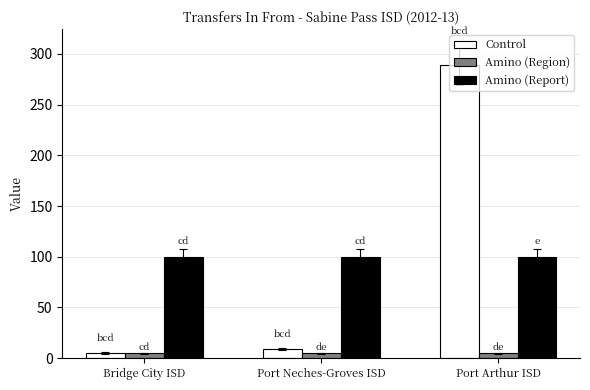

Reading left to right, list all the values displayed in this chart.

Control: 5	9	289
Amino (Region): 5	5	5
Amino (Report): 100	100	100